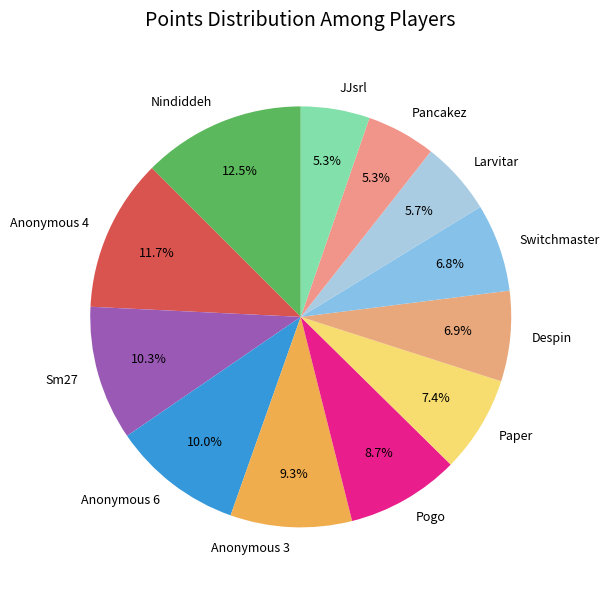

True or false: JJsrl accounts for 12% of the total.

False